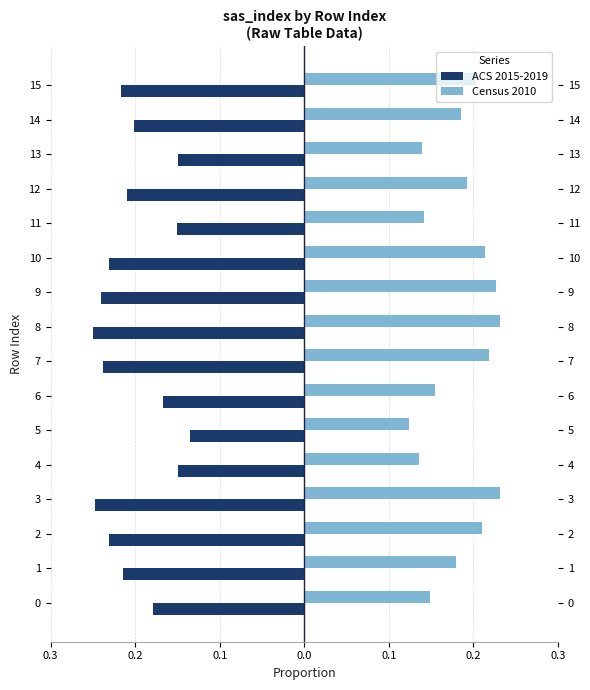

True or false: ACS 2015-2019 has a value of -0.2 at 6.

True